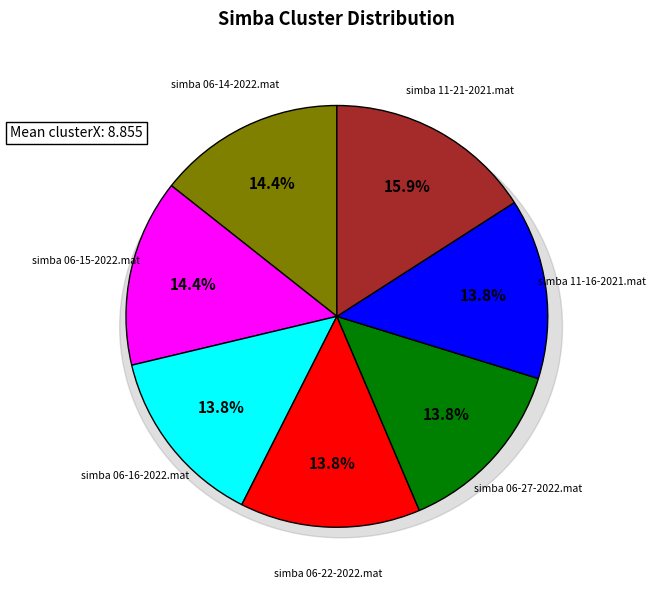

True or false: simba 06-22-2022.mat accounts for 14% of the total.

True